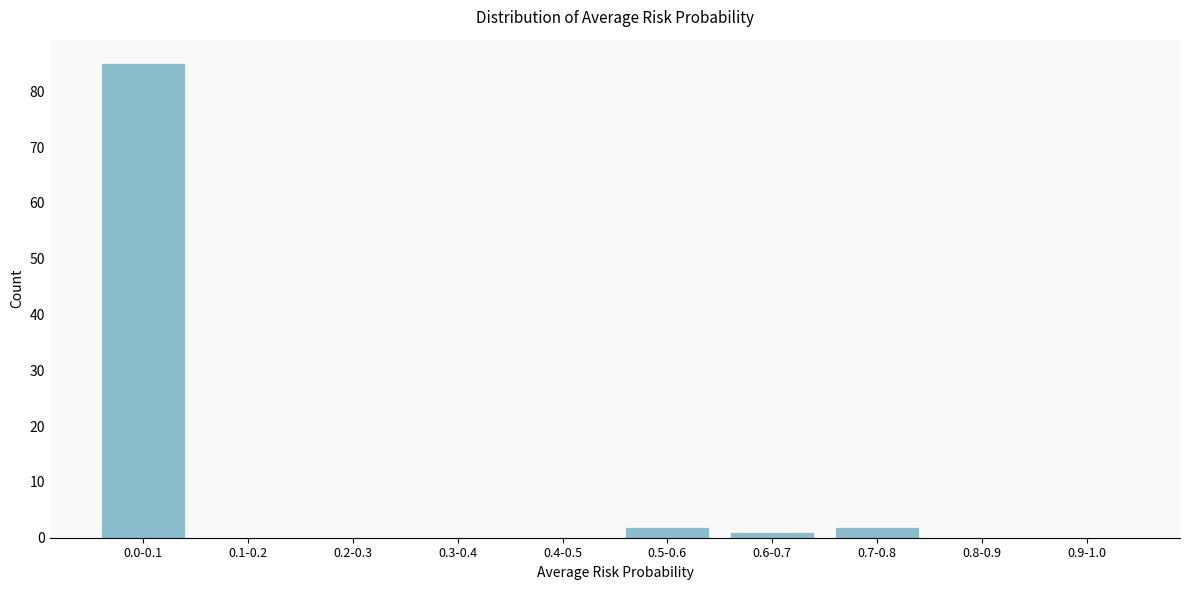

Reading right to left, transcribe all the data shown in this chart.

0.9-1.0=0	0.8-0.9=0	0.7-0.8=2	0.6-0.7=1	0.5-0.6=2	0.4-0.5=0	0.3-0.4=0	0.2-0.3=0	0.1-0.2=0	0.0-0.1=85